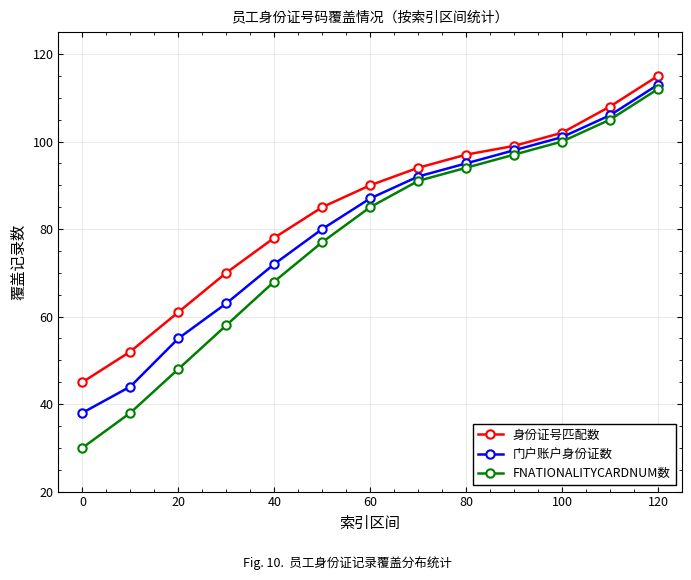

What is the value of the 身份证号匹配数 point at the 10th from the left?

99